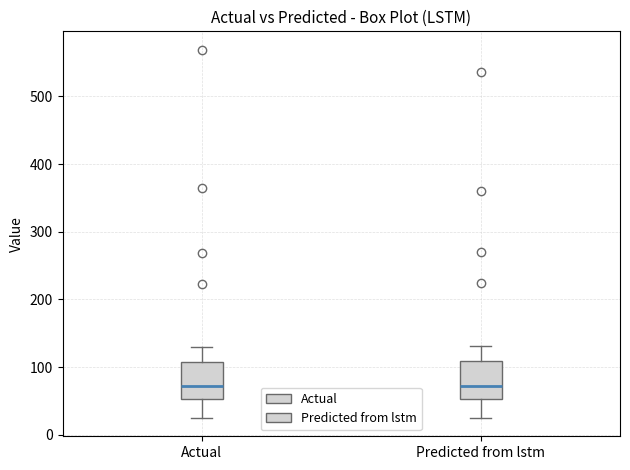

Reading left to right, transcribe this box plot: for each box, give where its median line is, the range the box spans, and where its two whiskers end, as read against the y-axis. The values are not printed on the chart, so give them approximately, as read against the axis.

Actual: median 70, box 50 to 110, whiskers 20 to 130
Predicted from lstm: median 70, box 50 to 110, whiskers 30 to 130